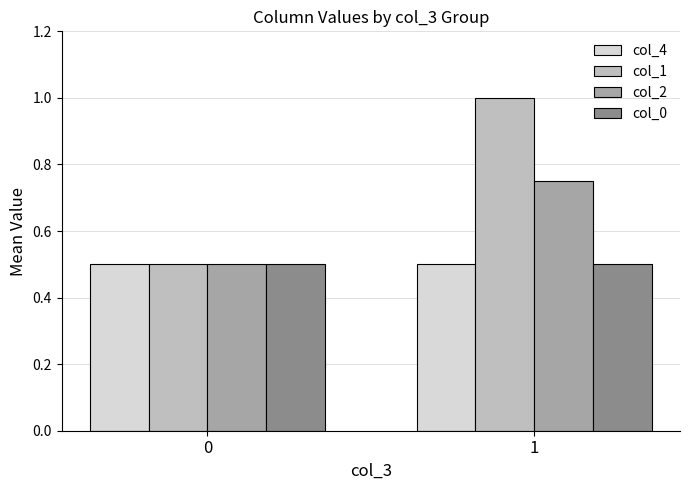

What is the minimum value shown in the chart?

0.5